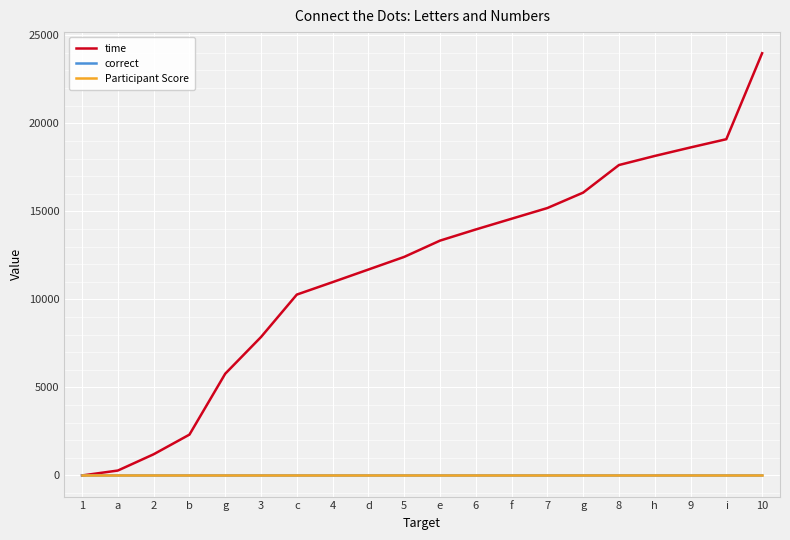

True or false: Participant Score and correct intersect in this chart.

False